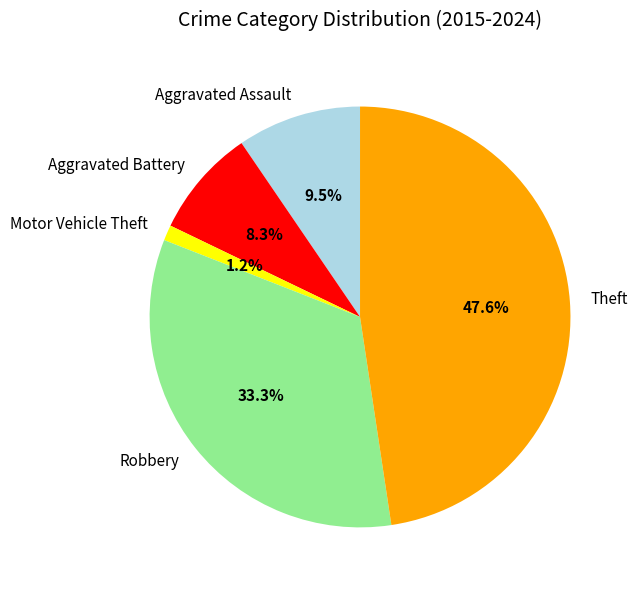

What percentage is NOT represented by Aggravated Assault?

90.5%